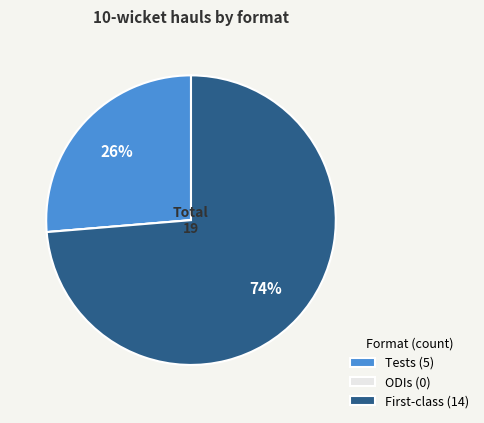

To the nearest percent, what is the average slice percentage?

33%